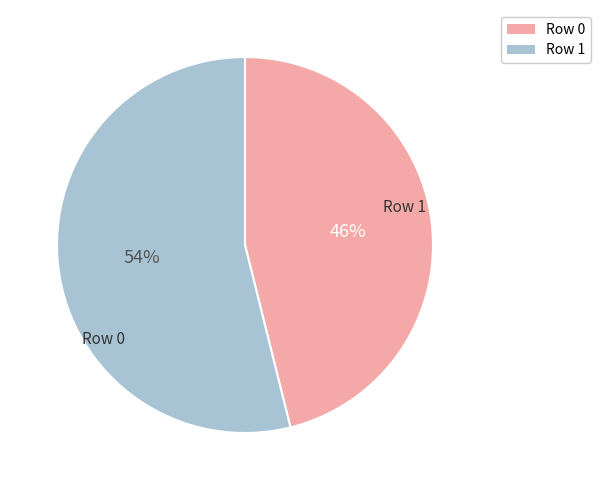

Count the number of slices in the pie.

2